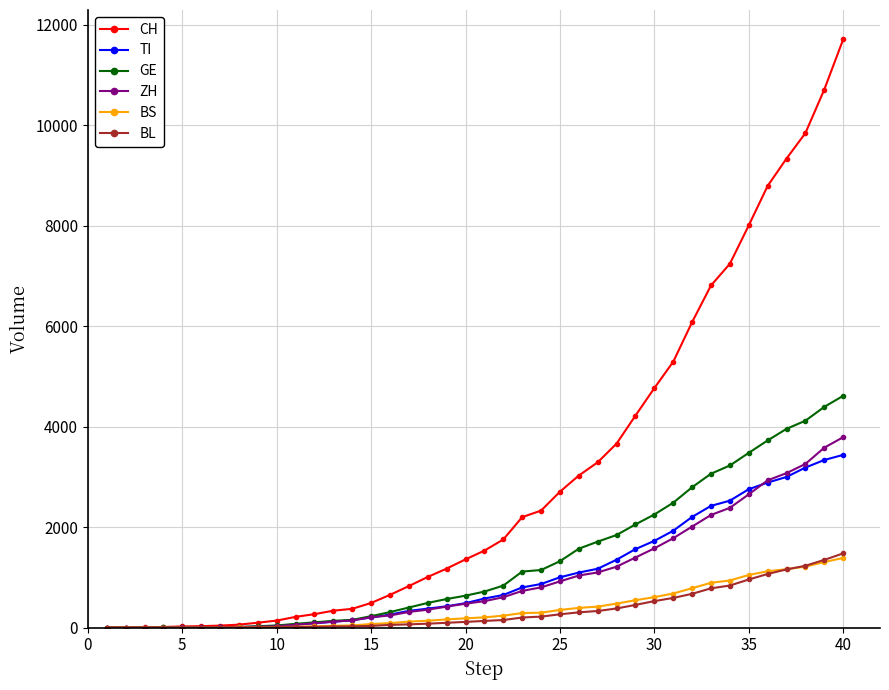

Which series has the widest spread of values?

CH